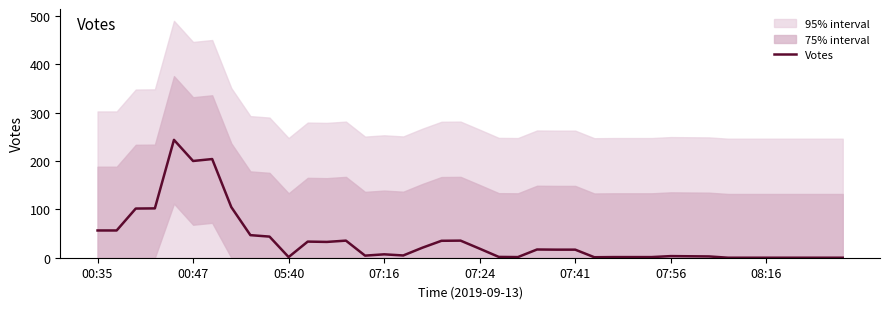

What position from the left is 11?

12